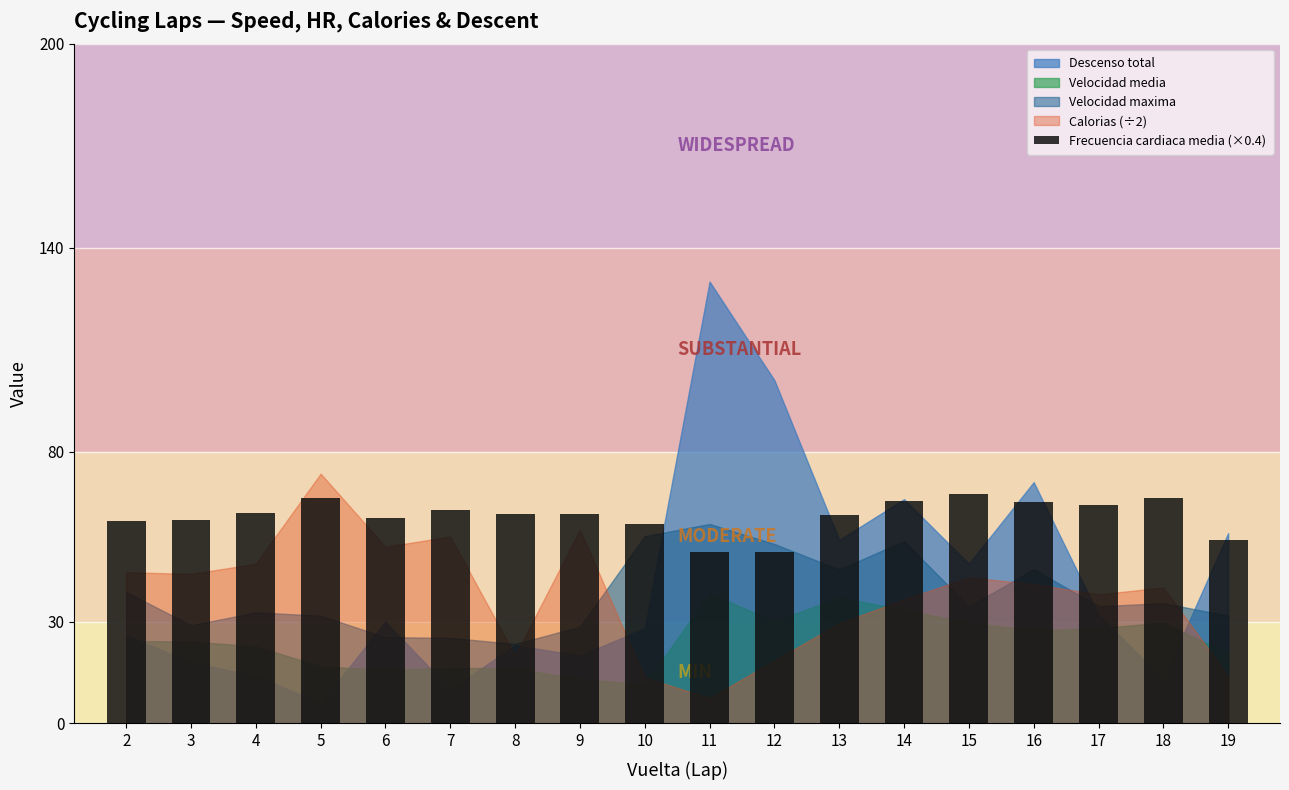

Approximately how many times larger is the value at 17 compared to 15?

1.0